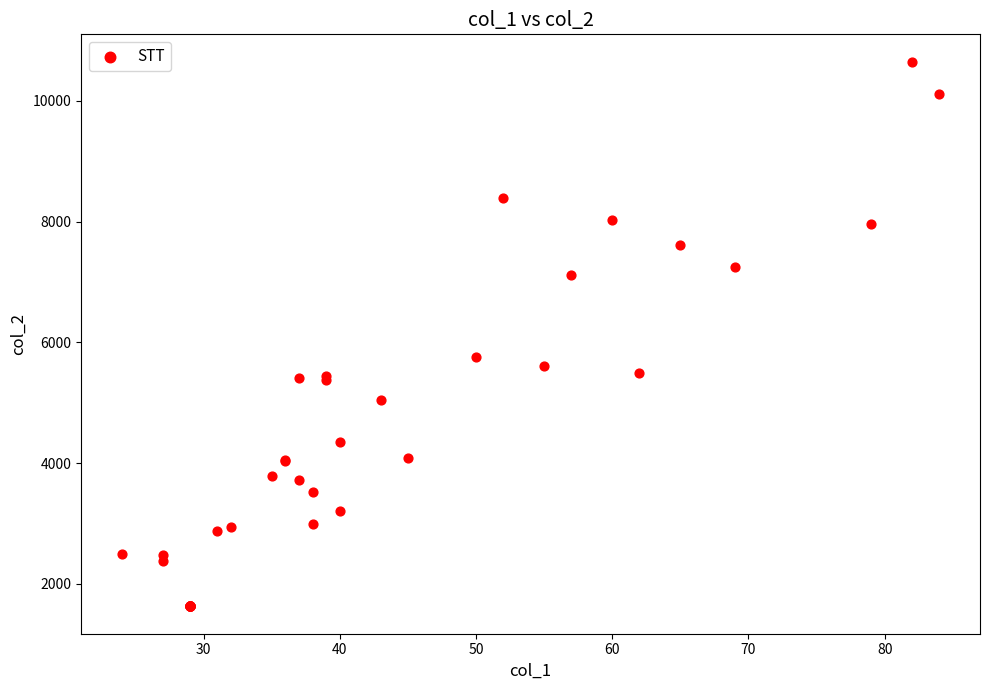

What Y value in the scatter plot is closest to 6137?

5759